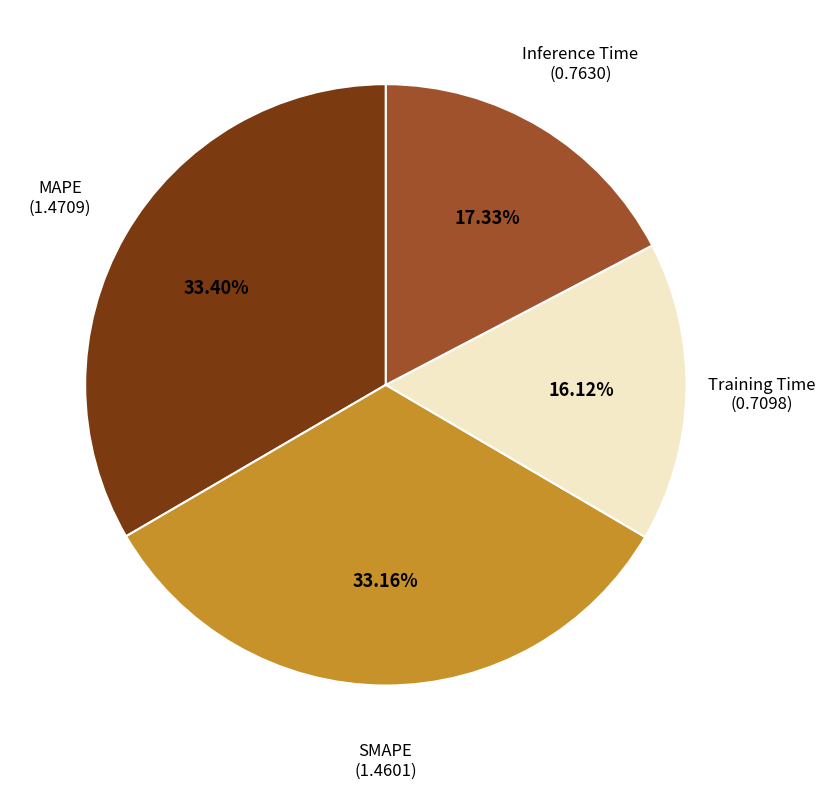

How many slices are in this pie chart?

4